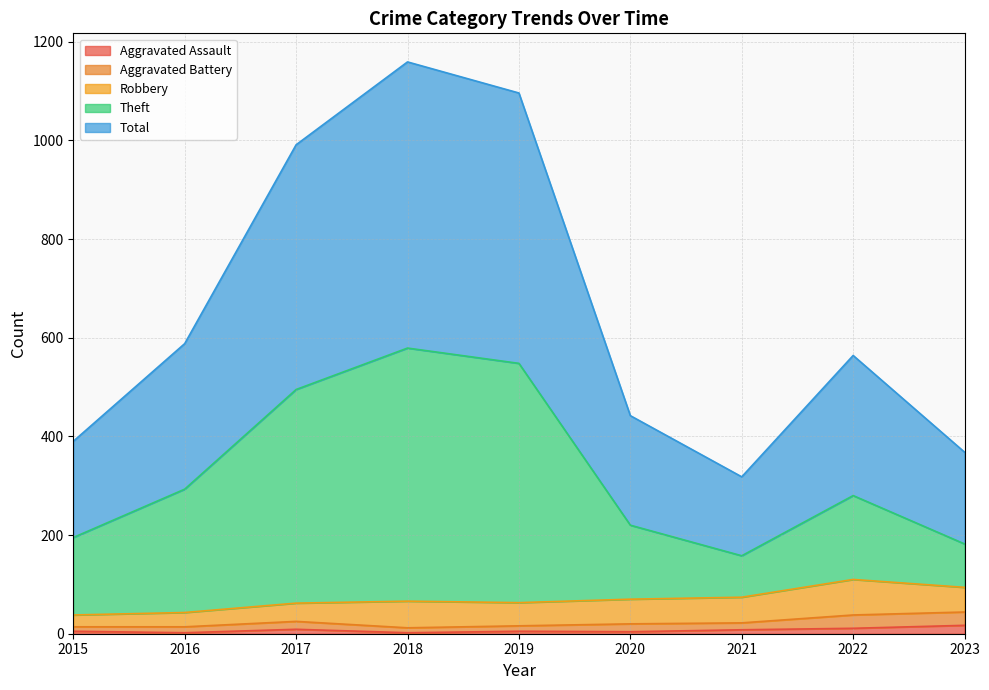

What is the highest value of the Theft series?

579